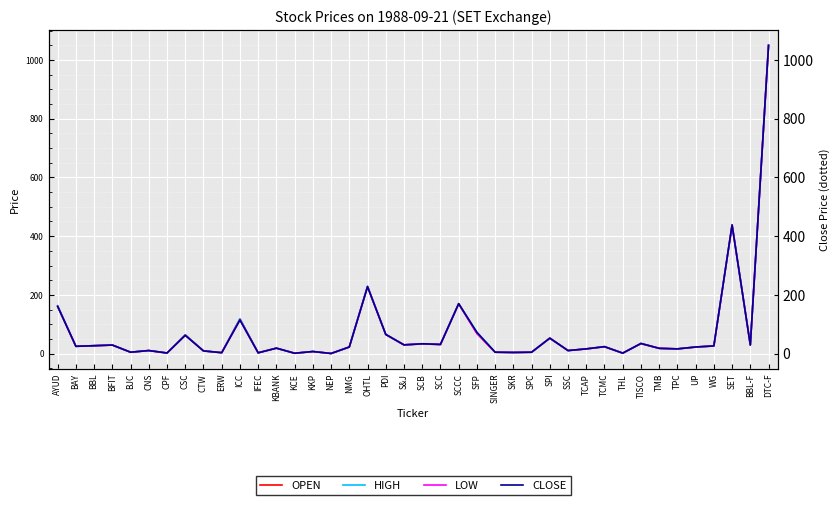

What is the difference between the maximum and minimum values in the HIGH series?

1049.6